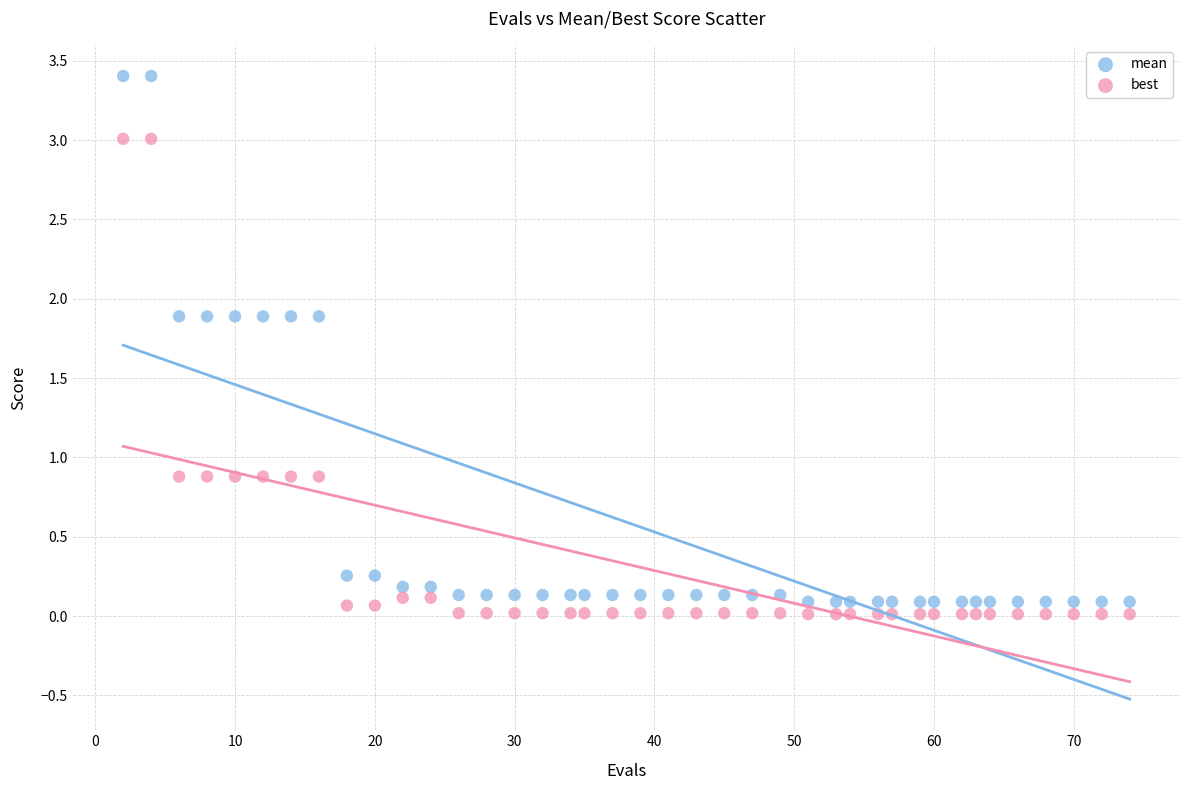

Which series has the largest Y range (max minus min)?

mean